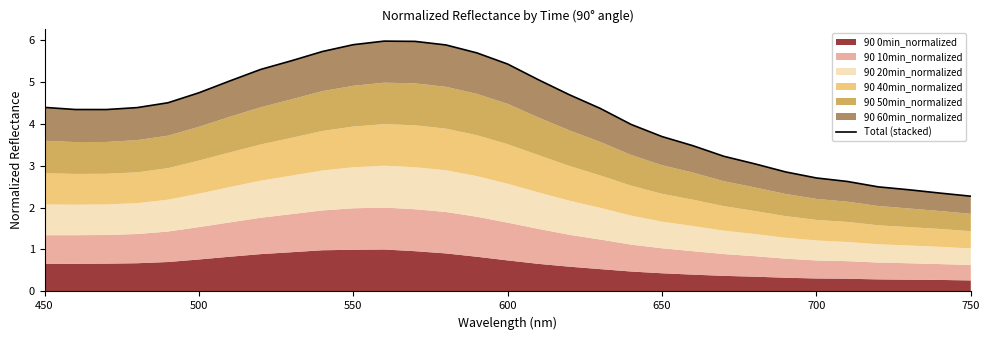

At which label does the data first exceed 4?

450